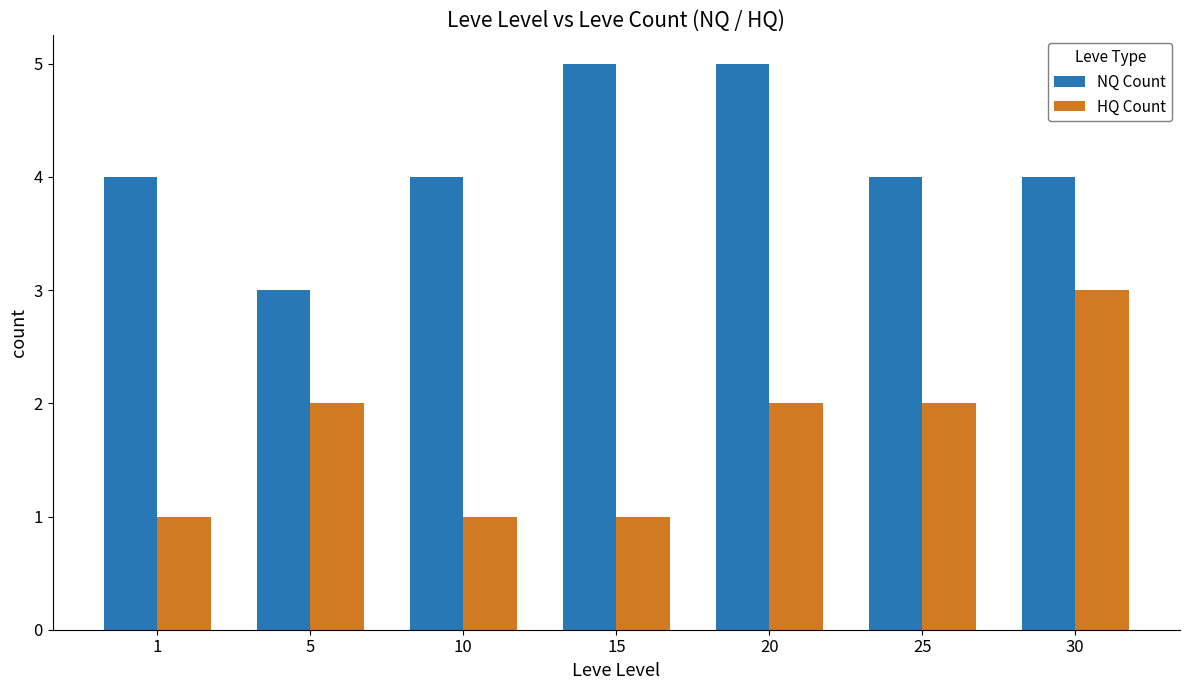

Reading left to right, extract all data points from this chart.

NQ Count: 4	3	4	5	5	4	4
HQ Count: 1	2	1	1	2	2	3